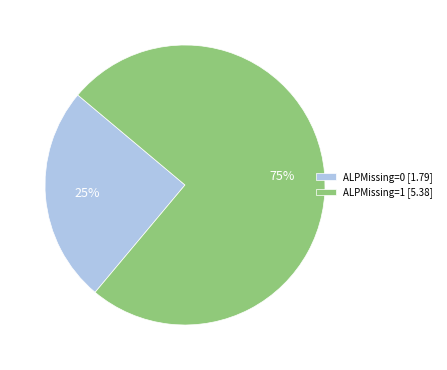

Does ALPMissing=1 [5.38] account for over 50% of the chart?

Yes